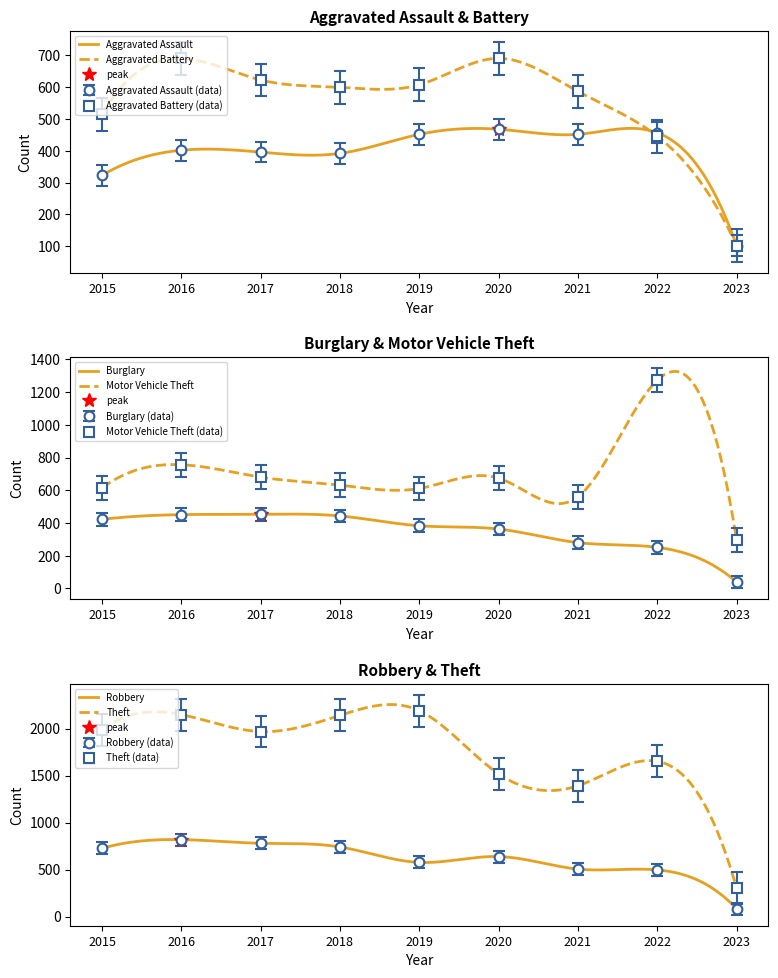

The value of Aggravated Battery at 2016 is 691.0. True or false?

True